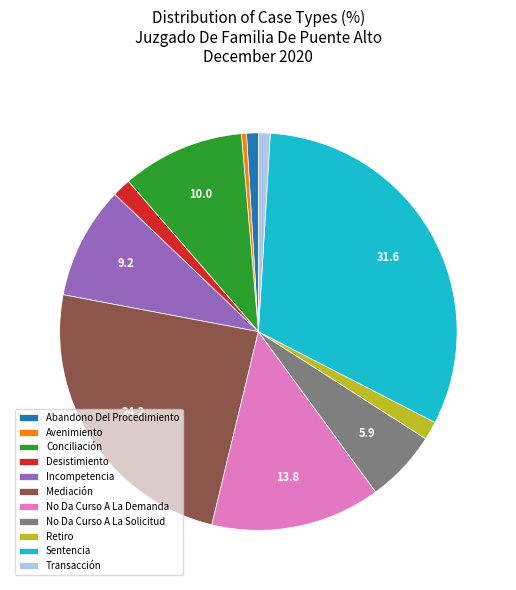

Is the sum of Avenimiento and Transacción greater than half?

No